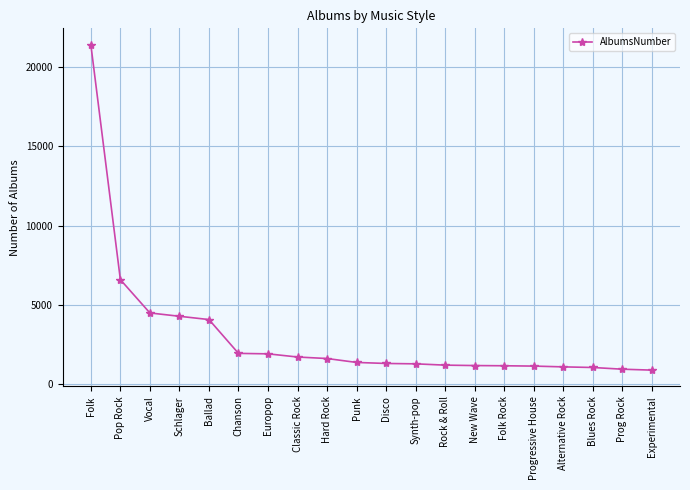

Does the chart display data point markers on the line(s)?

Yes